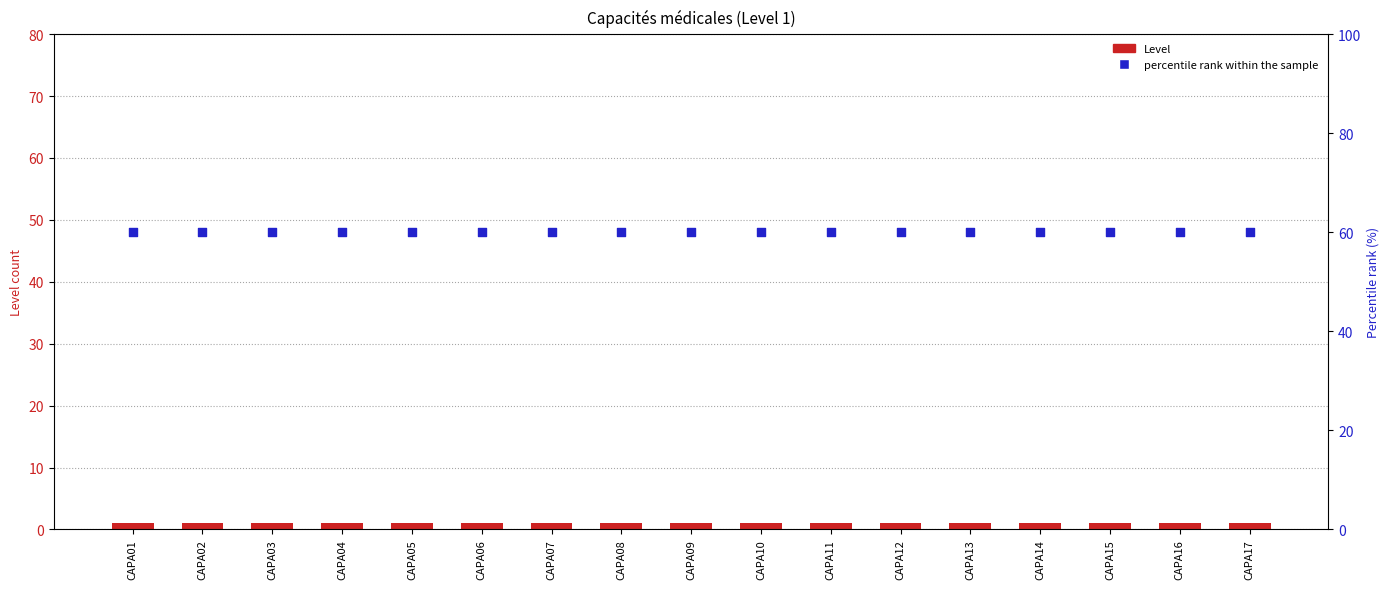

Which series has the largest total across all categories?

percentile rank within the sample